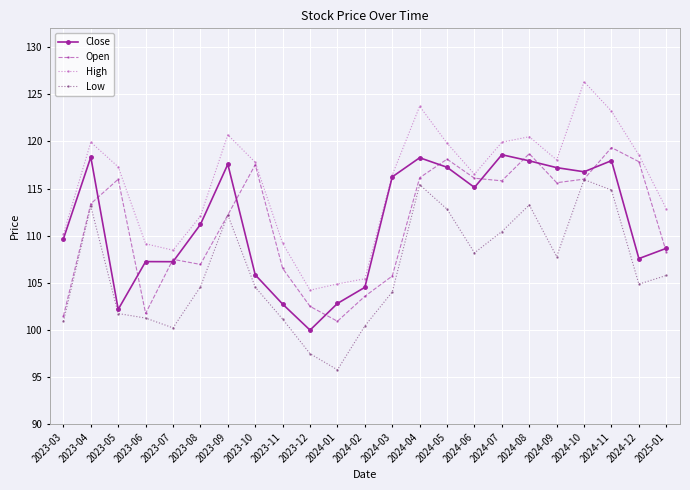

True or false: Open has a value of 107.0 at 2023-08.

True